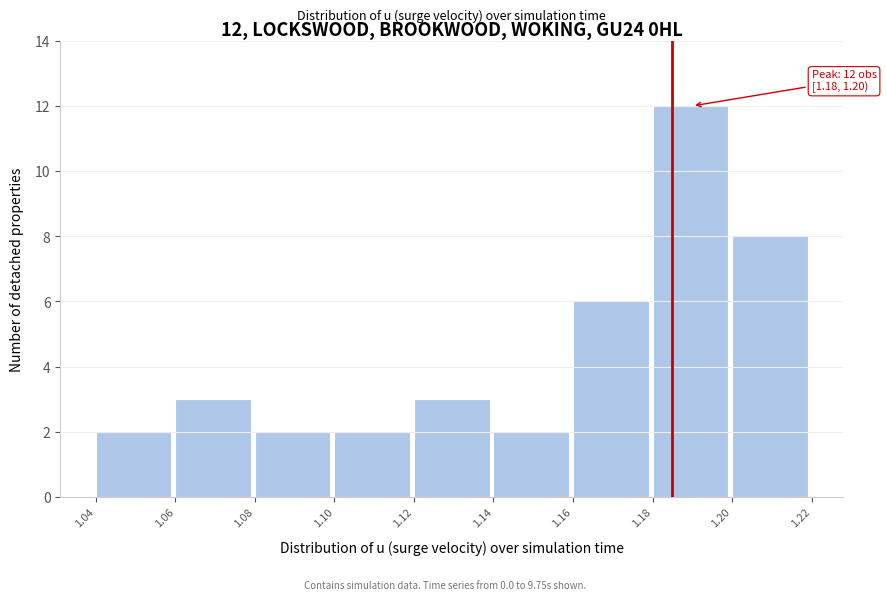

Over which range of the x-axis is the bar tallest?

1.18 to 1.20